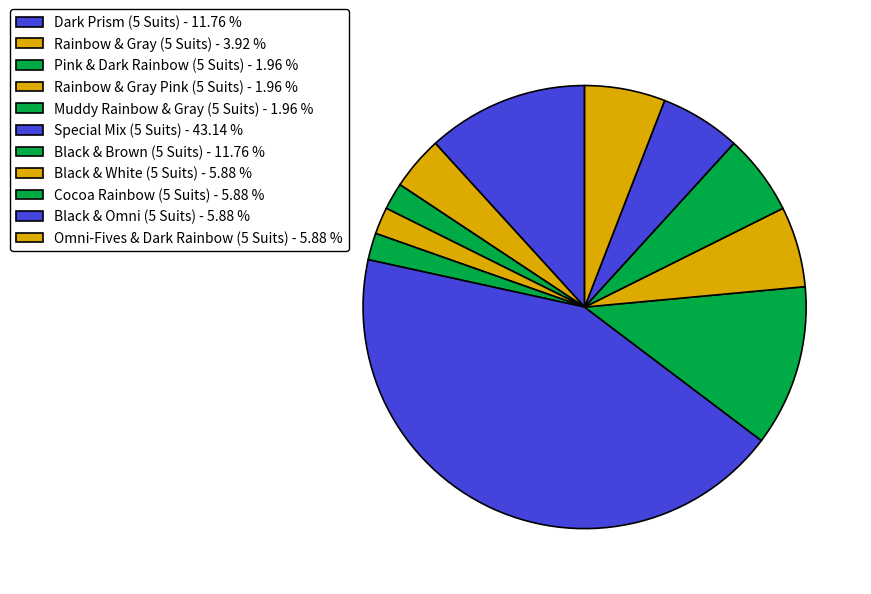

Which has a higher value, Muddy Rainbow & Gray (5 Suits) or Dark Prism (5 Suits)?

Dark Prism (5 Suits)